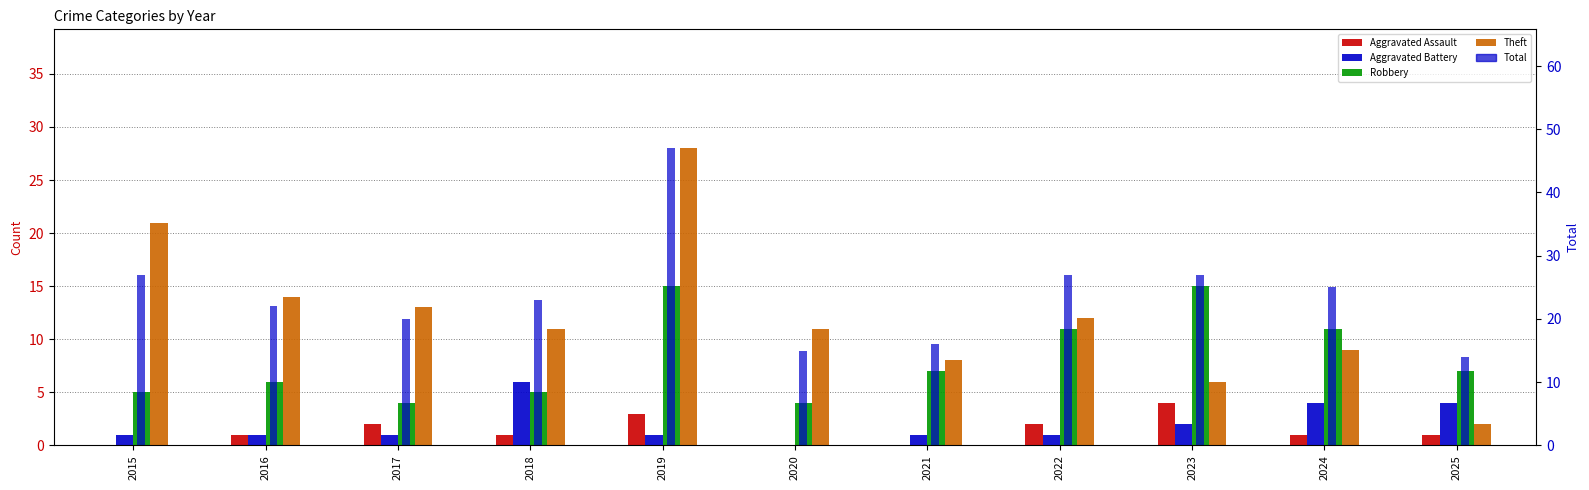

How many bars are there in total?

55